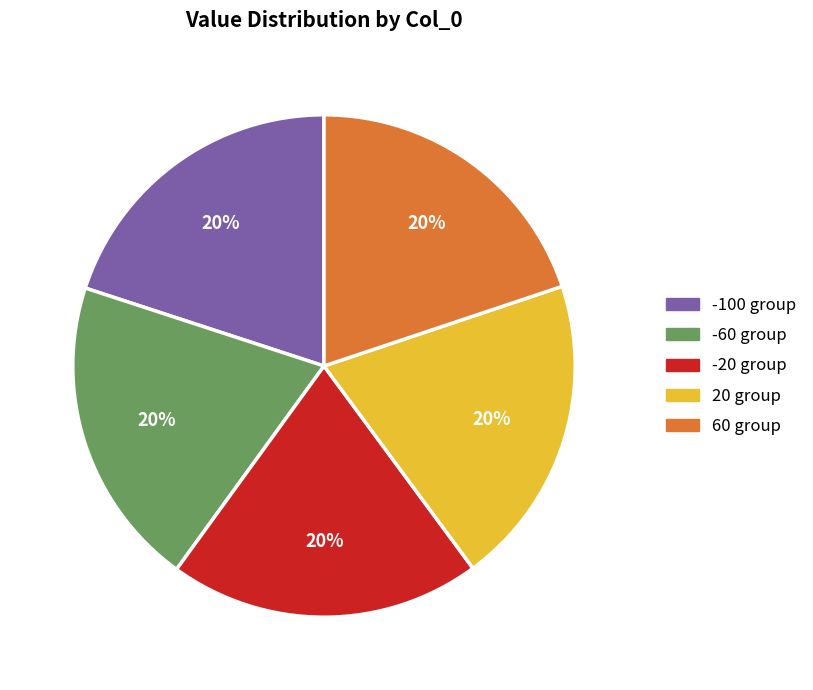

Is there any slice that represents more than half of the pie?

No